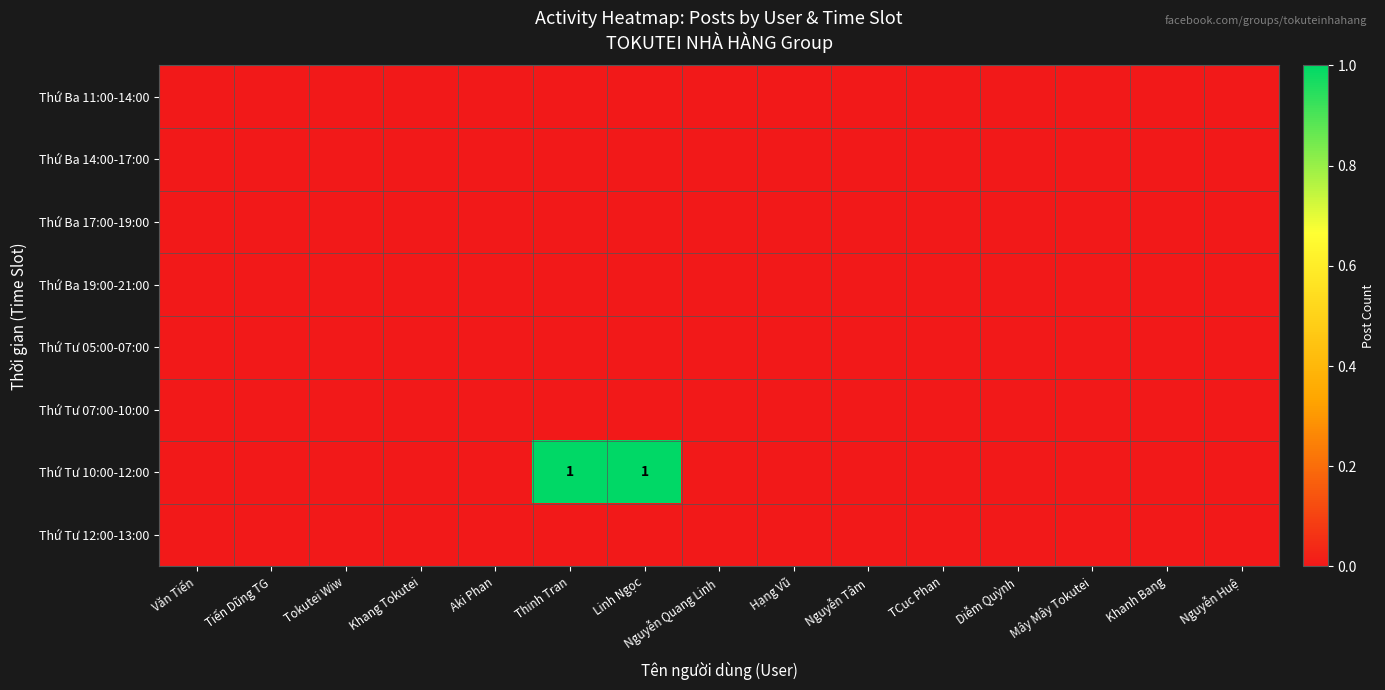

Count the number of data series in this chart.

8